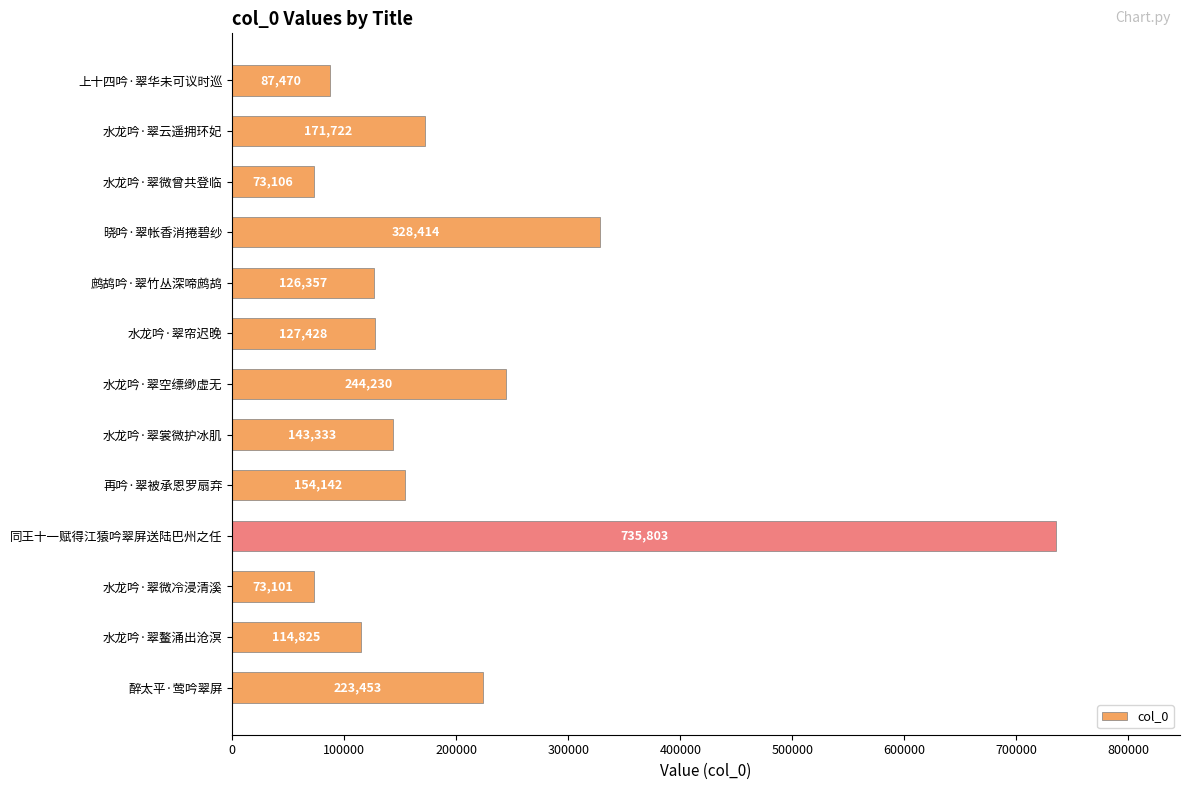

What is the difference between the maximum and minimum values?

662702